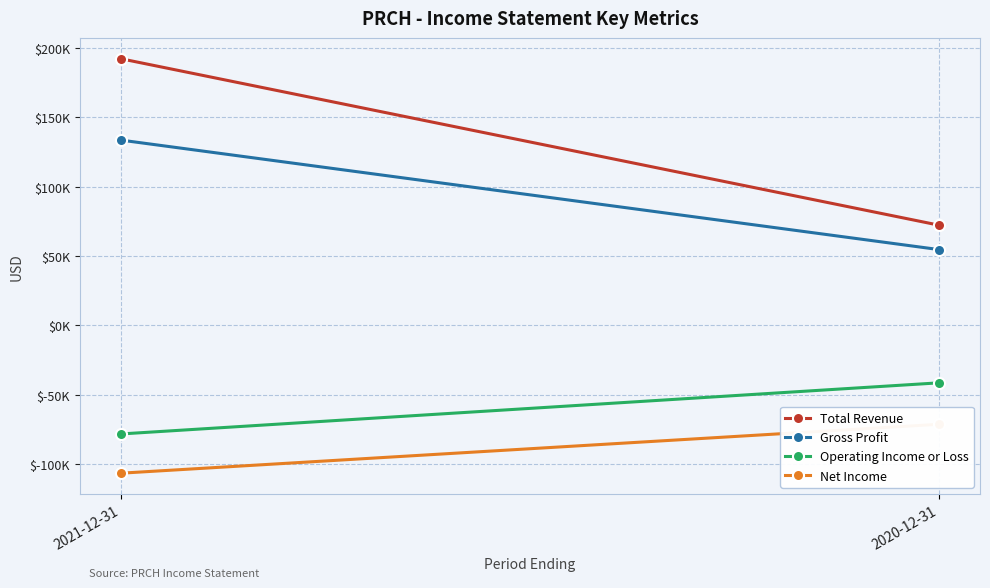

Reading left to right, list all the values displayed in this chart.

Total Revenue: 2021-12-31=192400	2020-12-31=72300
Gross Profit: 2021-12-31=133700	2020-12-31=54700
Operating Income or Loss: 2021-12-31=-78300	2020-12-31=-41400
Net Income: 2021-12-31=-106600	2020-12-31=-71300